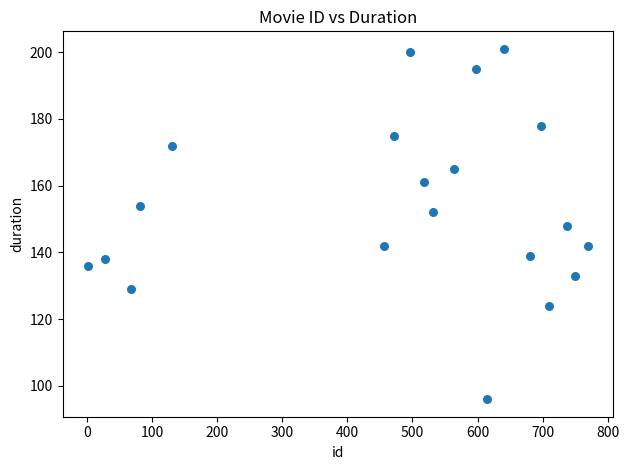

What is the range of Y values (max minus min)?

105